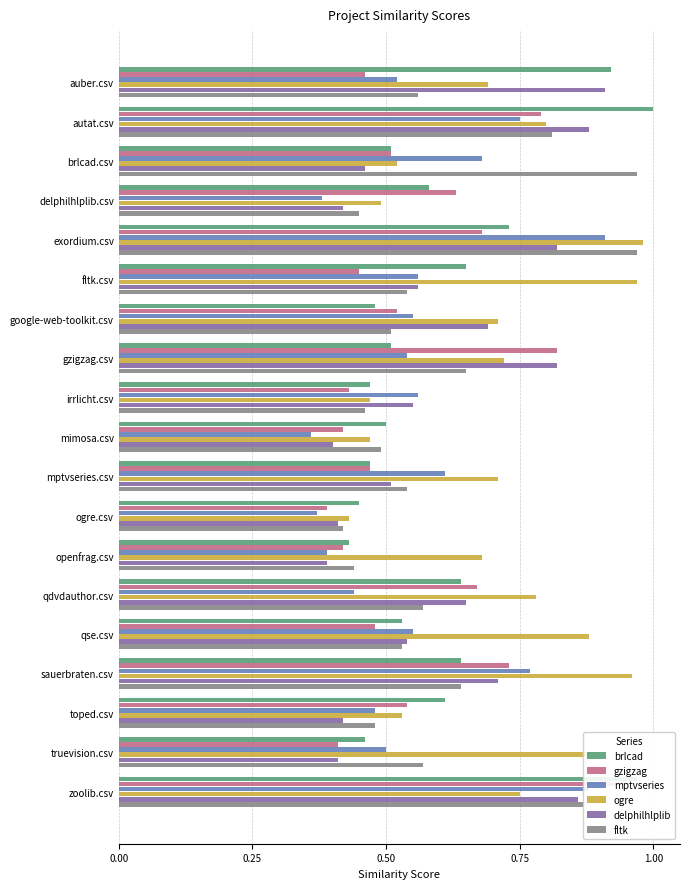

Rank the series at zoolib.csv from lowest to highest value.

ogre, delphilhlplib, fltk, mptvseries, gzigzag, brlcad